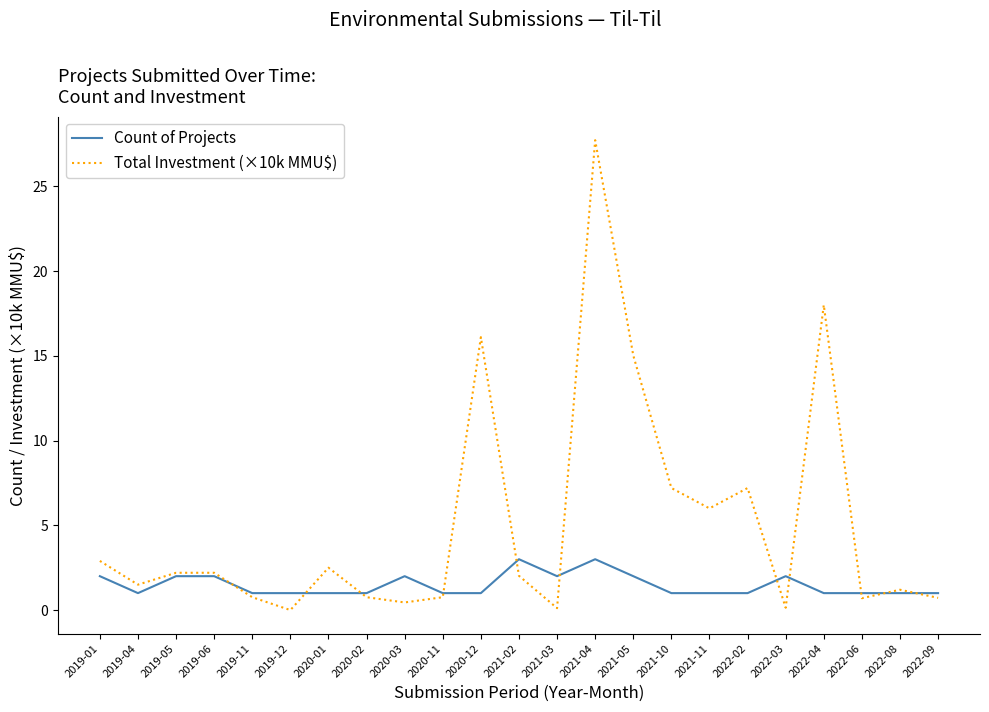

At how many categories does at least one series exceed 24?

1